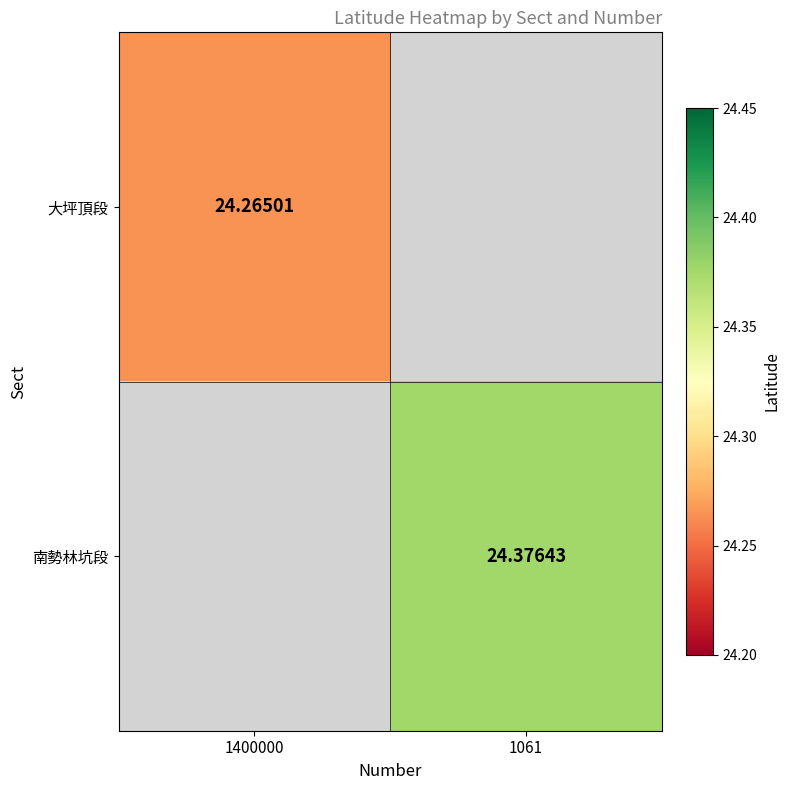

Is the value of 南勢林坑段 at 1061 greater than the value of 大坪頂段 at 1400000?

Yes